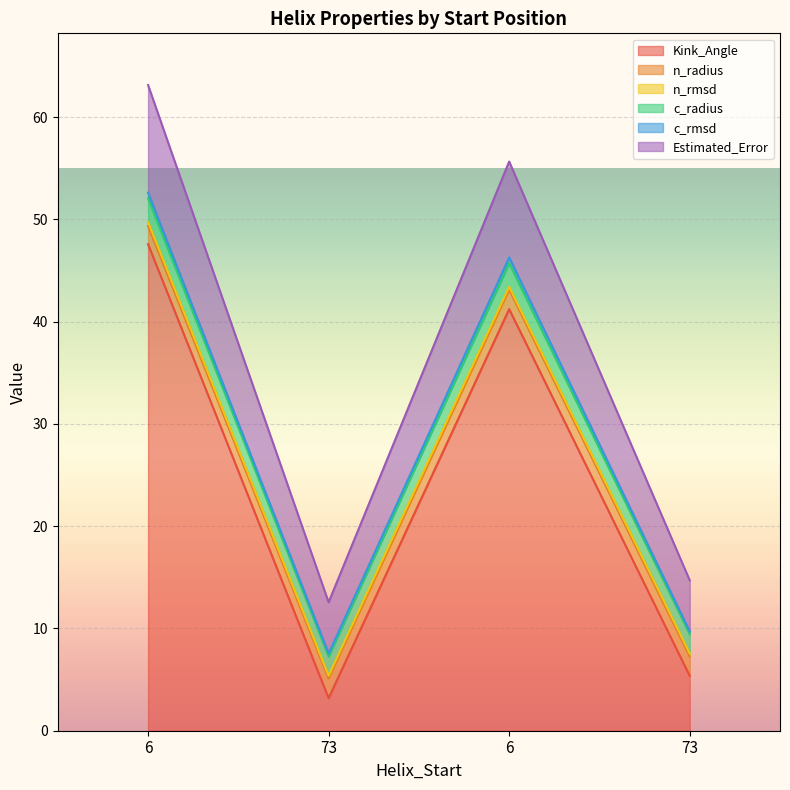

Which has a higher value, 73 or 73?

73